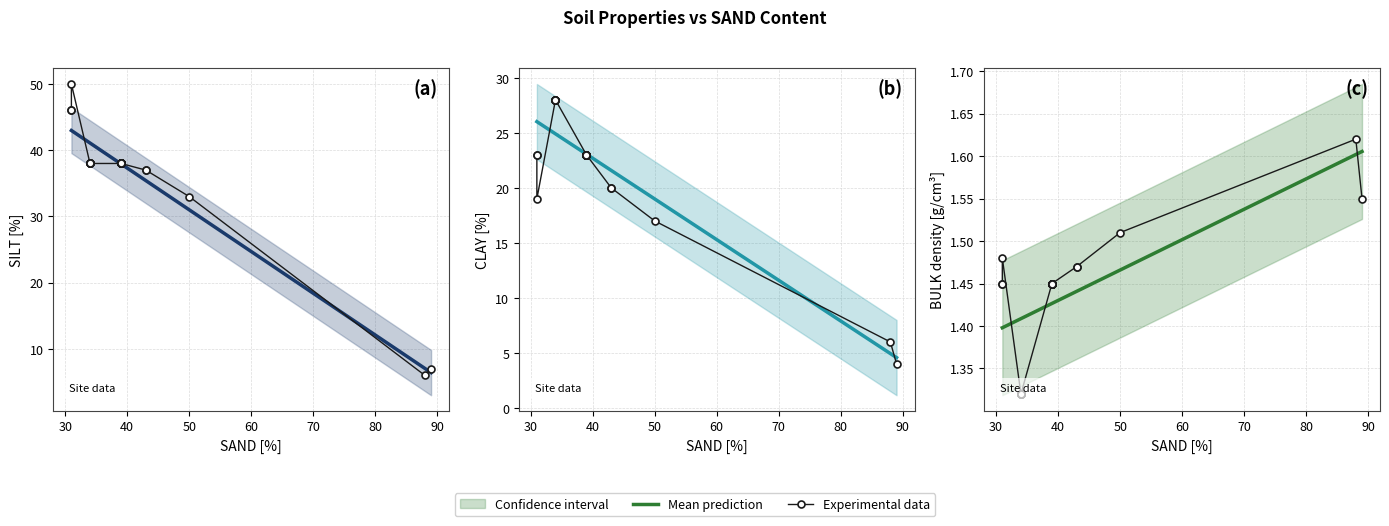

Is this an area chart (filled region under the line)?

No